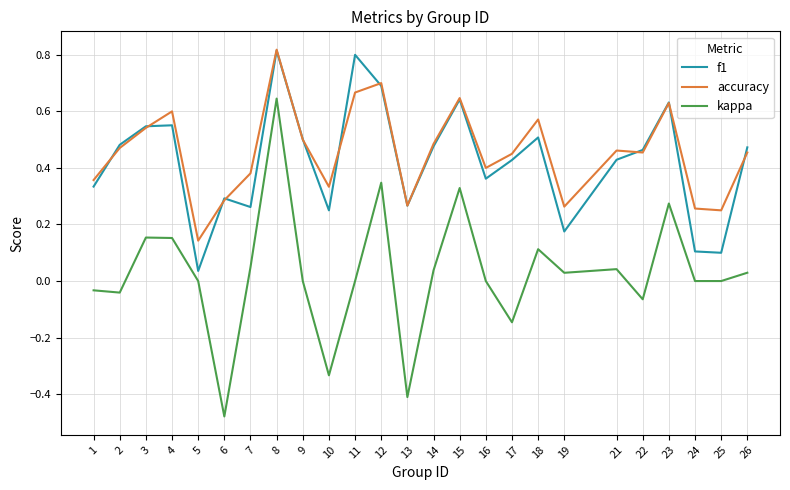

How many series are shown in this chart?

3